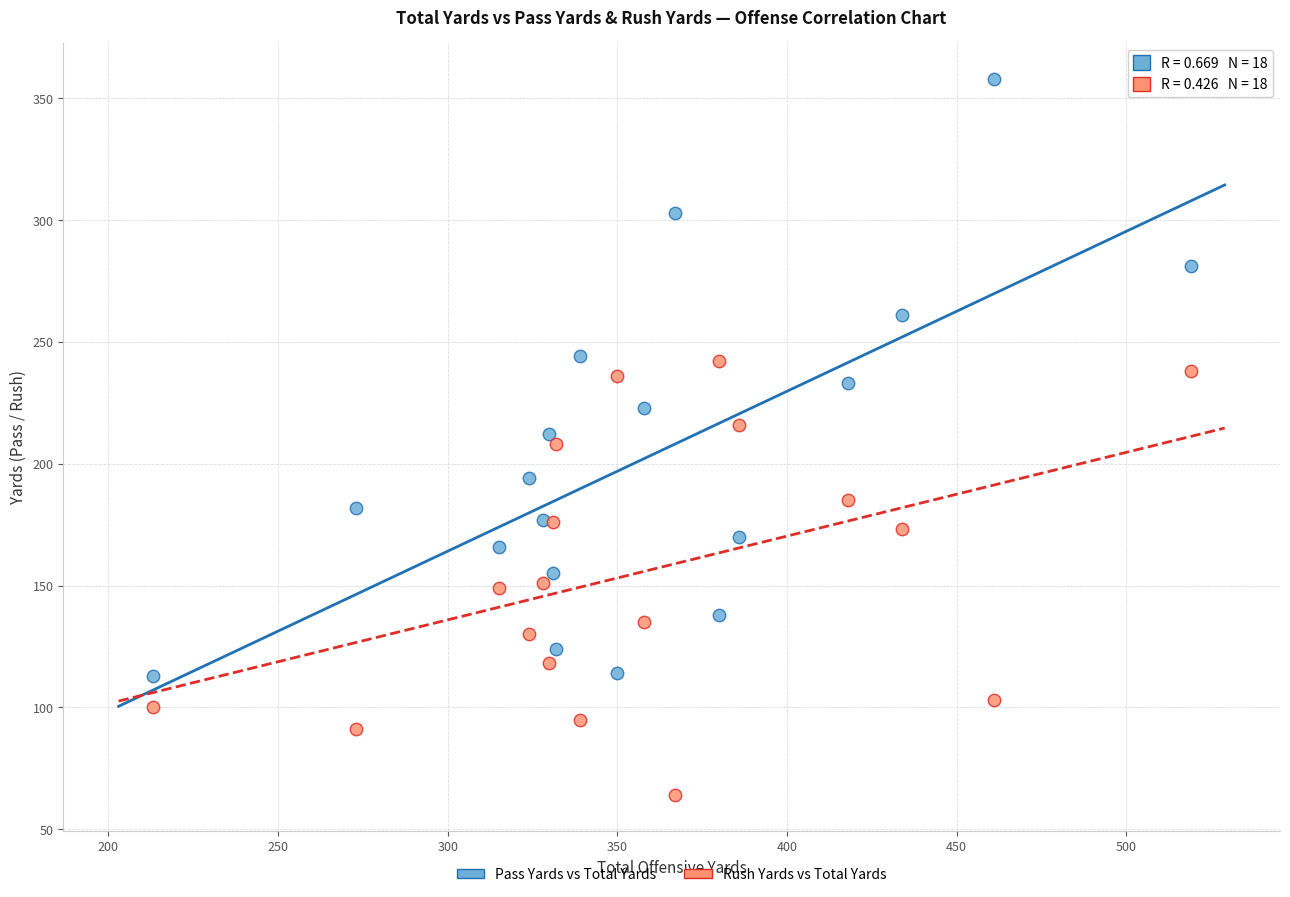

Which series contains the lowest Y value?

Rush Yards vs Total Yards